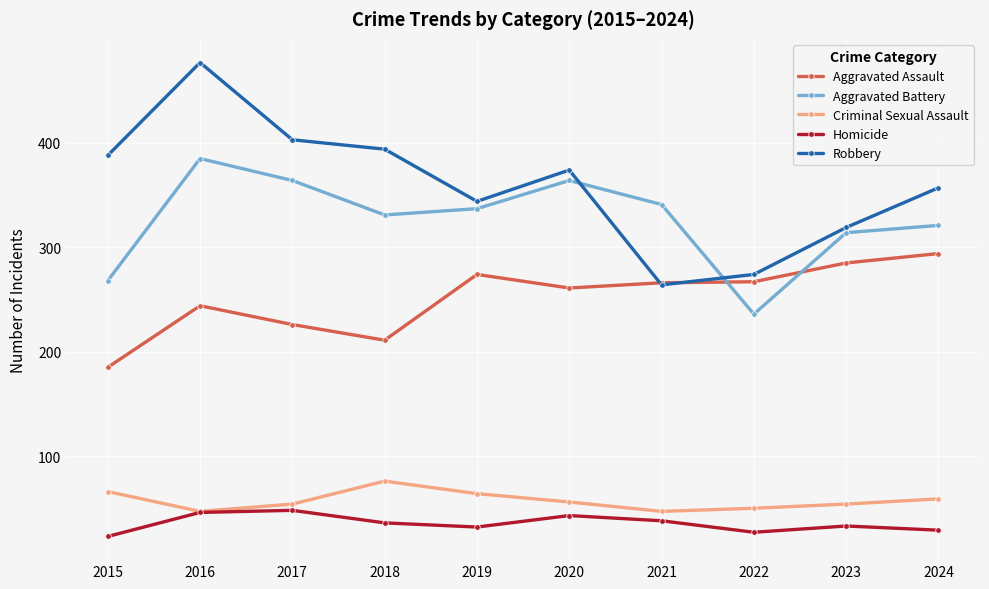

Between 2015 and 2022, which series saw the biggest shift?

Robbery